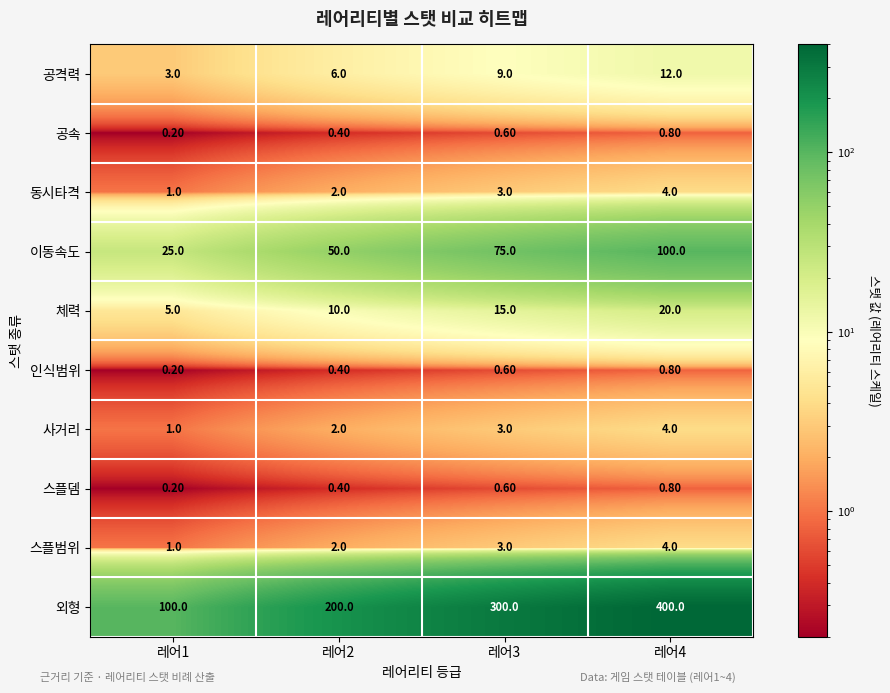

At which category is the sum across all series the highest?

레어4